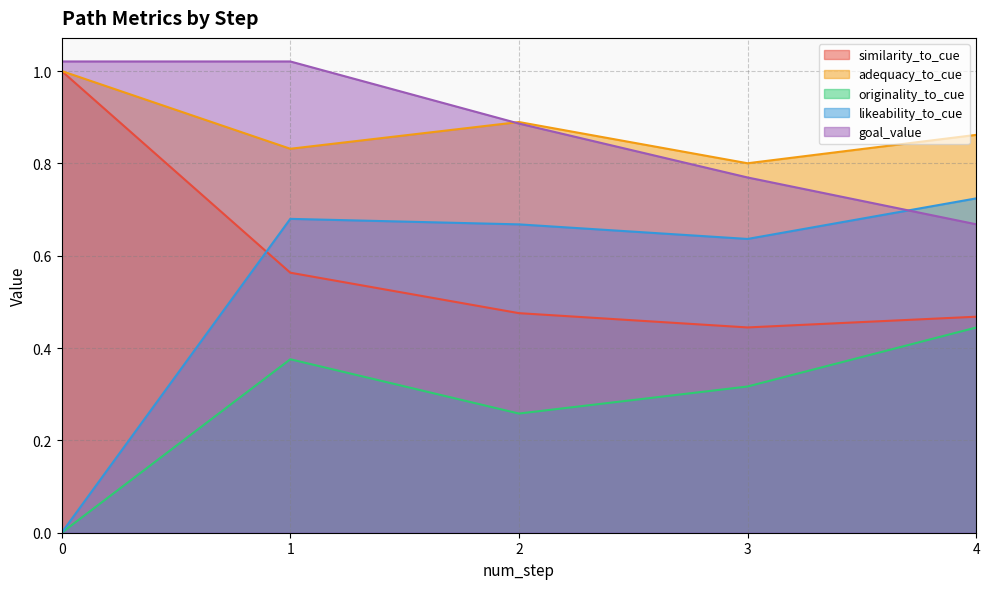

At how many categories does at least one series exceed 0?

5